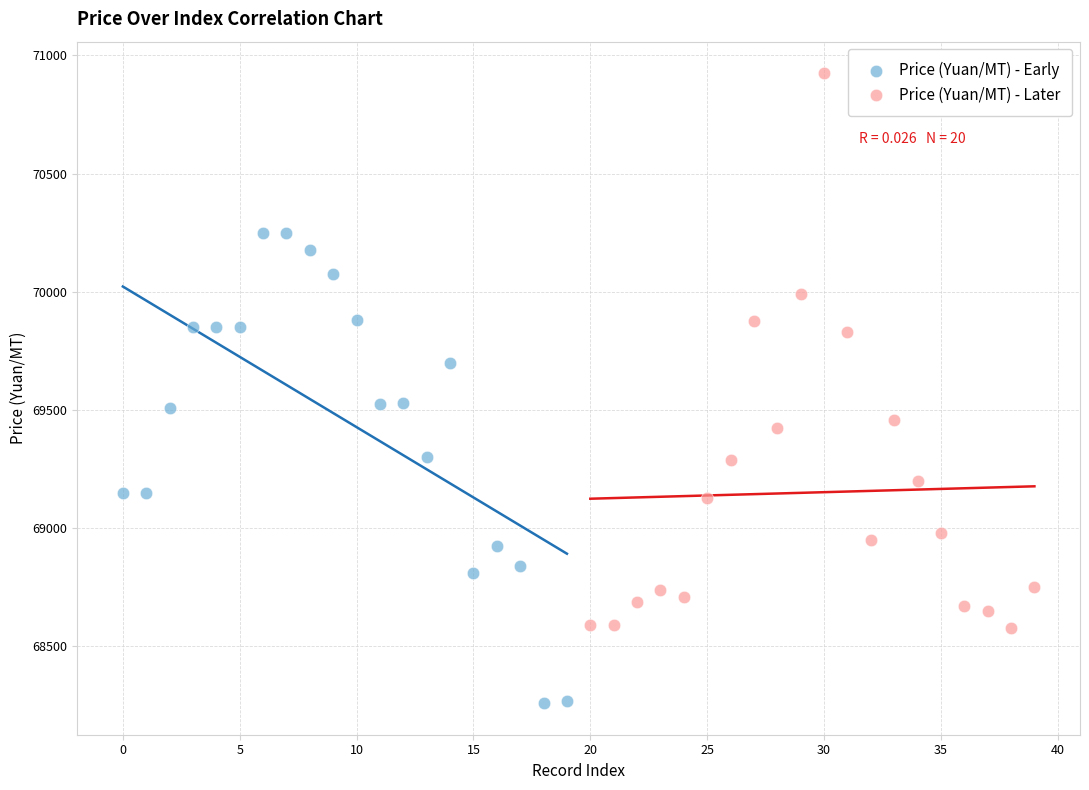

Which series reaches the minimum Y coordinate?

Price (Yuan/MT) - Early